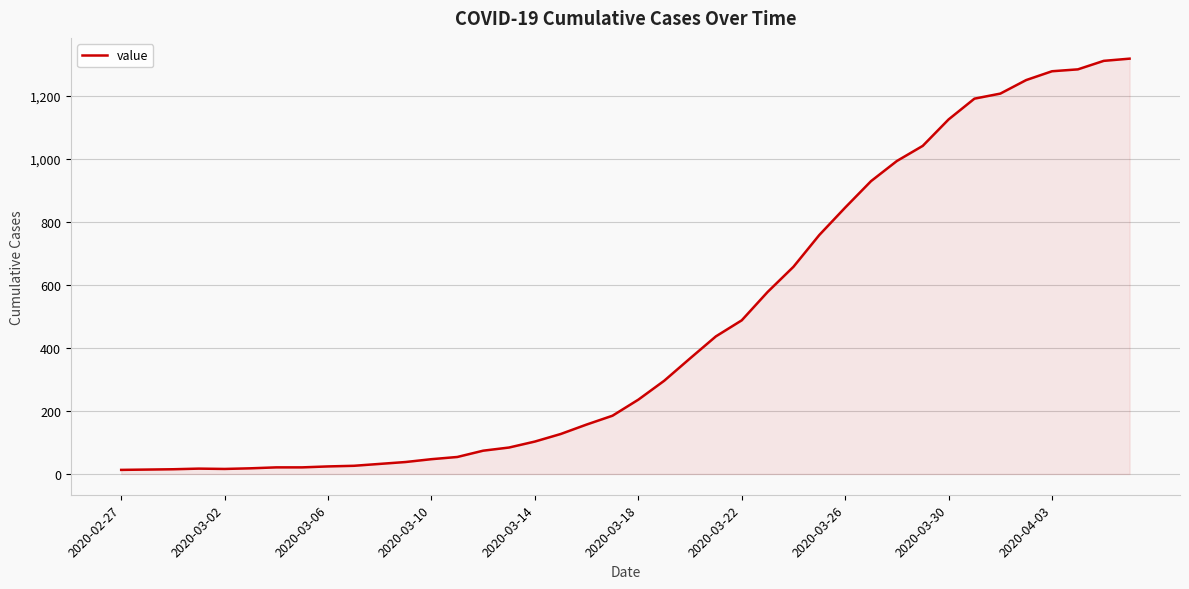

What is the greatest value displayed?

1319